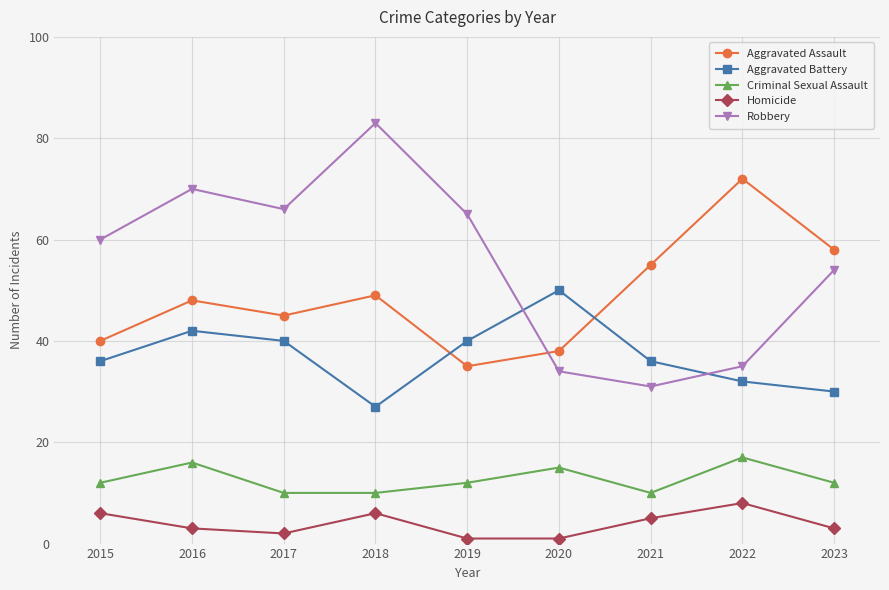

What are all the series names shown in the legend?

Aggravated Assault, Aggravated Battery, Criminal Sexual Assault, Homicide, Robbery